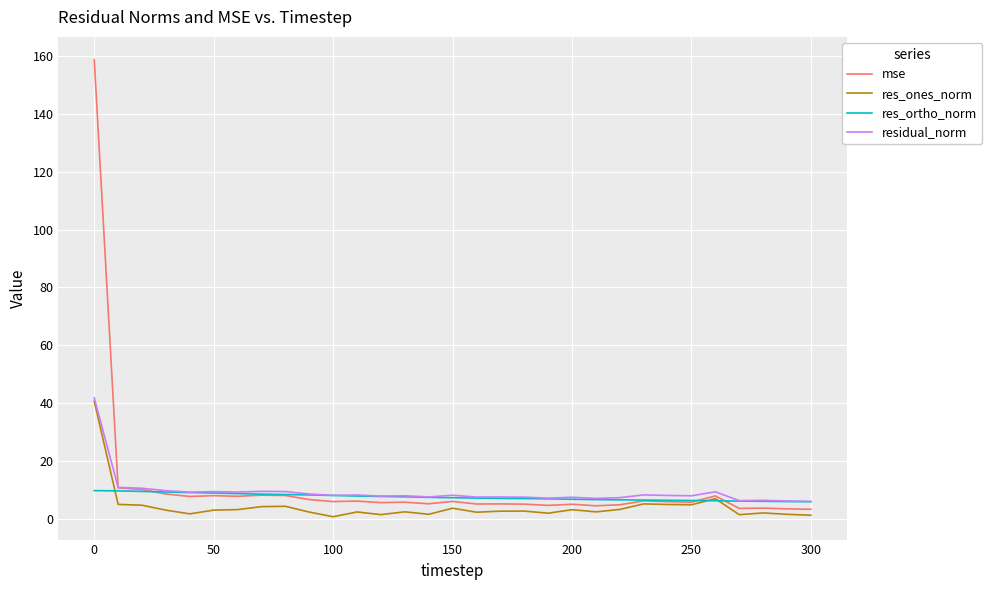

How many categories are shown in the chart?

31